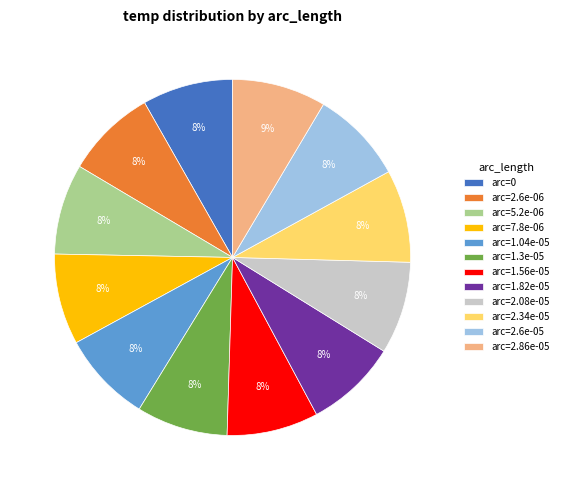

What percentage is the arc=1.56e-05 slice, to the nearest percent?

8%